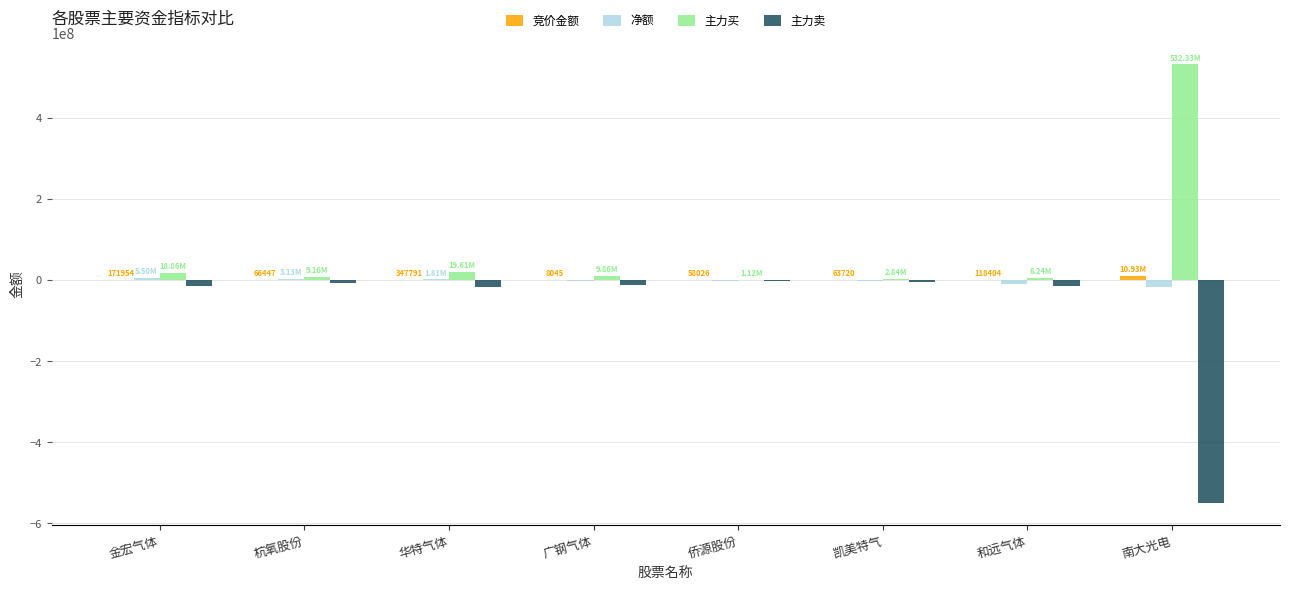

Which label corresponds to the largest value in the chart?

南大光电